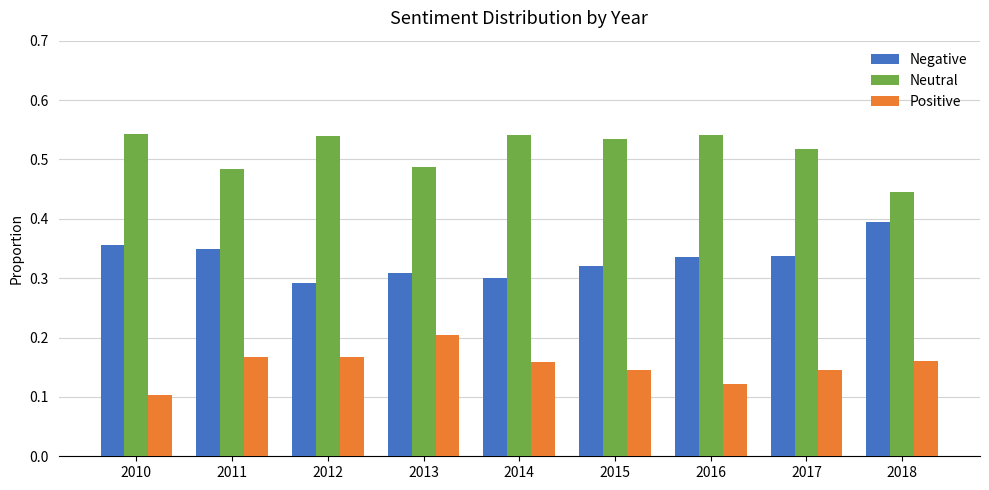

At how many categories does at least one series exceed 0?

9